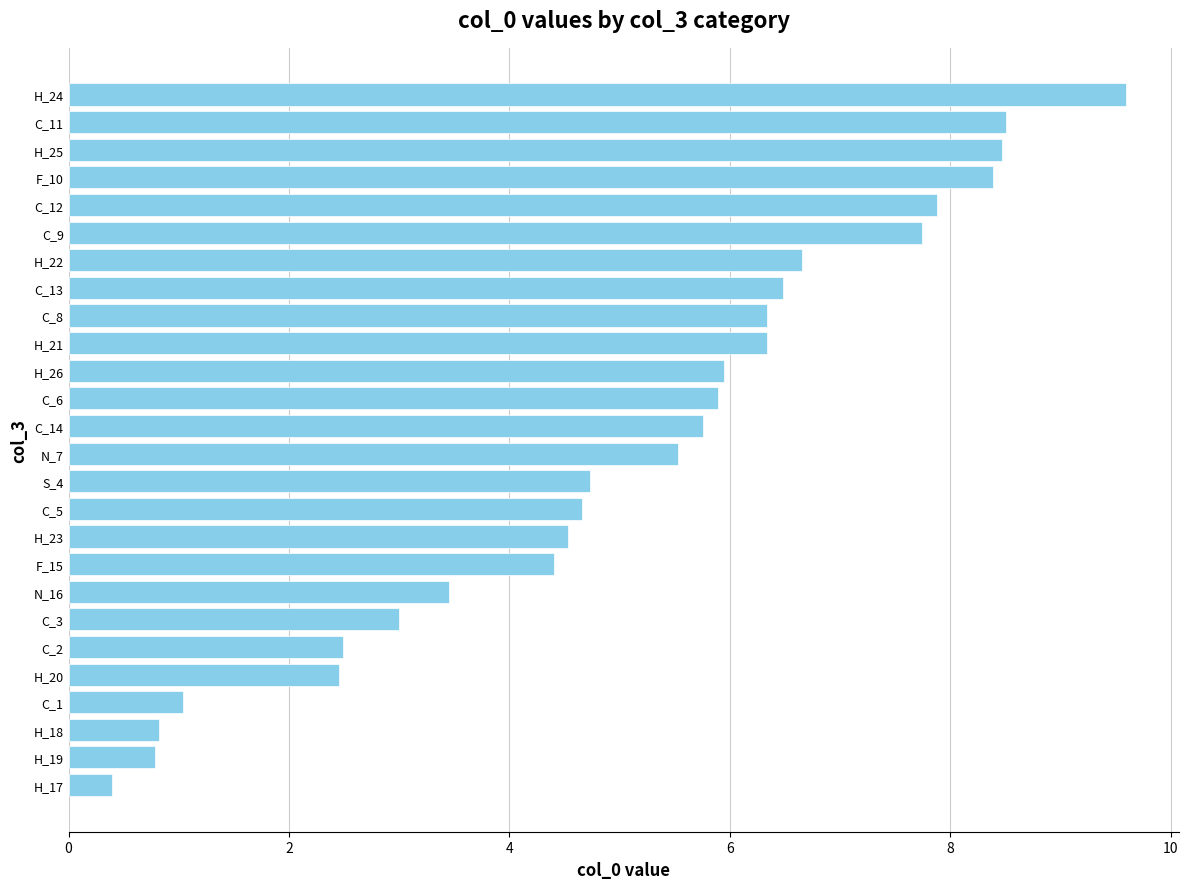

How many bars are there in total?

26